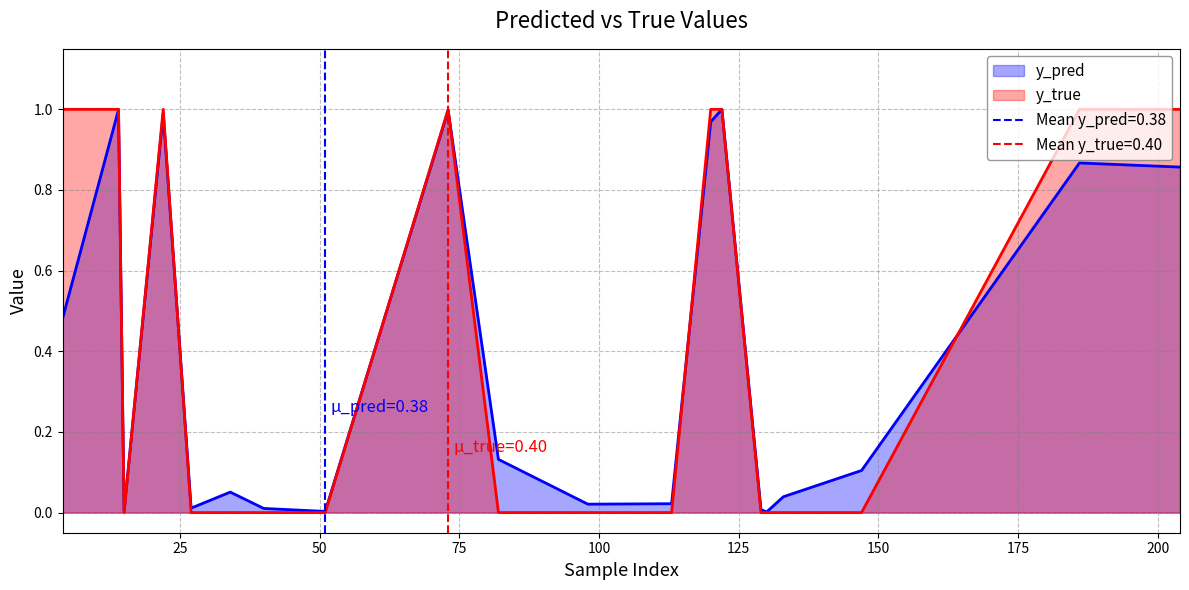

Reading left to right, extract all data points from this chart.

y_pred: 4=0.5	14=1.0	15=0.0	22=1.0	27=0.0	34=0.1	40=0.0	51=0.0	73=1.0	82=0.1	98=0.0	113=0.0	120=1.0	122=1.0	129=0.0	130=0.0	133=0.0	147=0.1	186=0.9	204=0.9
y_true: 4=1.0	14=1.0	15=0.0	22=1.0	27=0.0	34=0.0	40=0.0	51=0.0	73=1.0	82=0.0	98=0.0	113=0.0	120=1.0	122=1.0	129=0.0	130=0.0	133=0.0	147=0.0	186=1.0	204=1.0